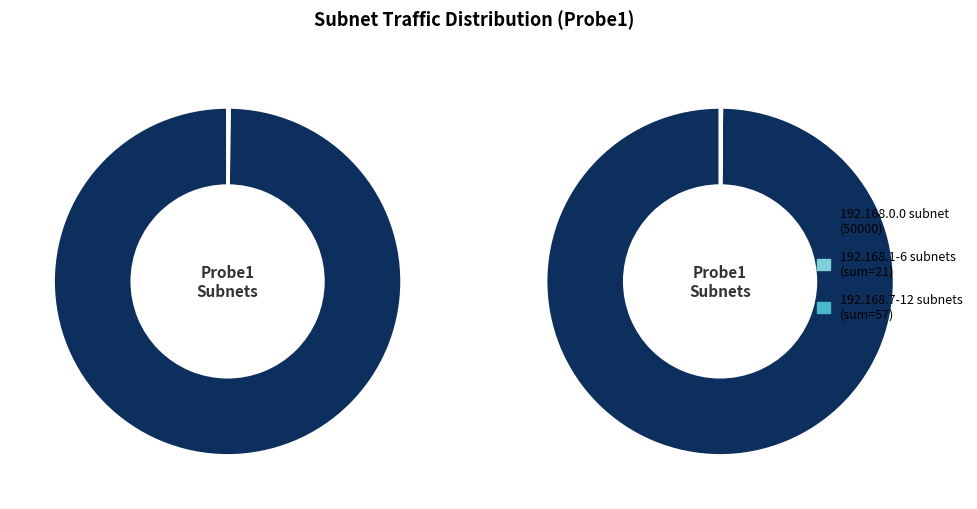

To the nearest percent, what is the difference between the largest and smallest slice percentages?

100%